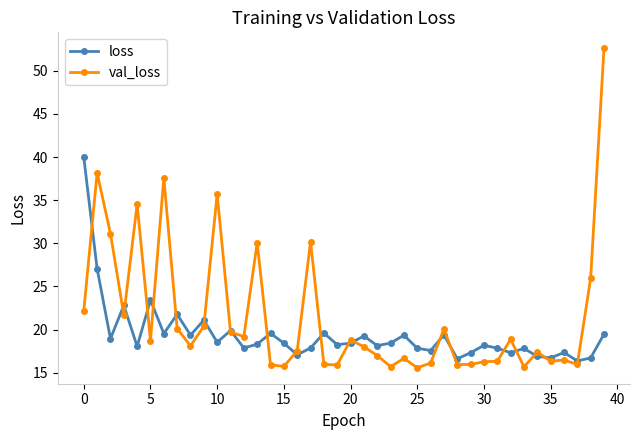

Which series has the widest spread of values?

val_loss